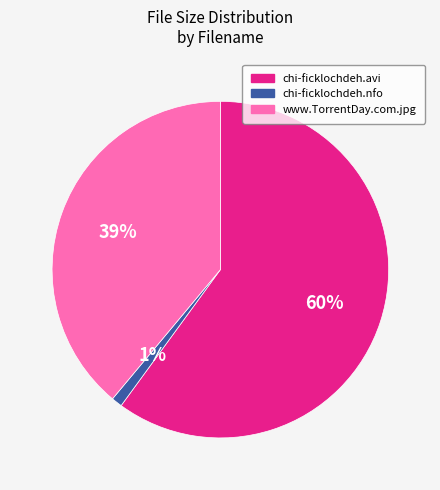

Between chi-ficklochdeh.nfo and chi-ficklochdeh.avi, which is larger?

chi-ficklochdeh.avi